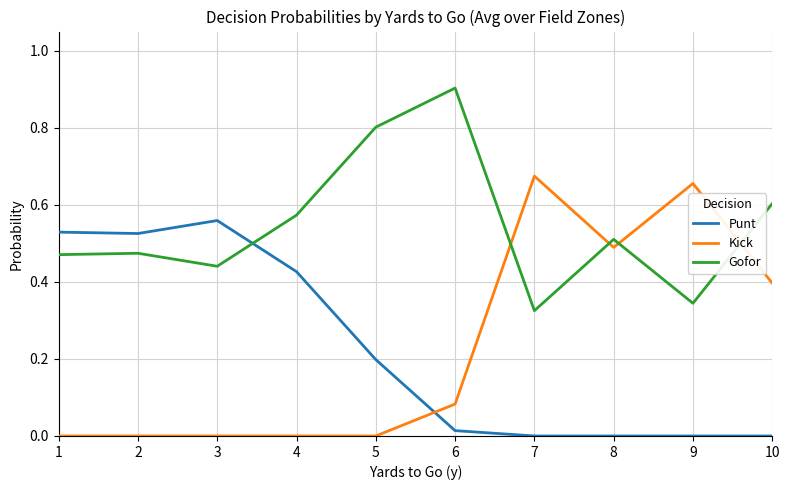

At which category does the chart reach its peak across all series?

6